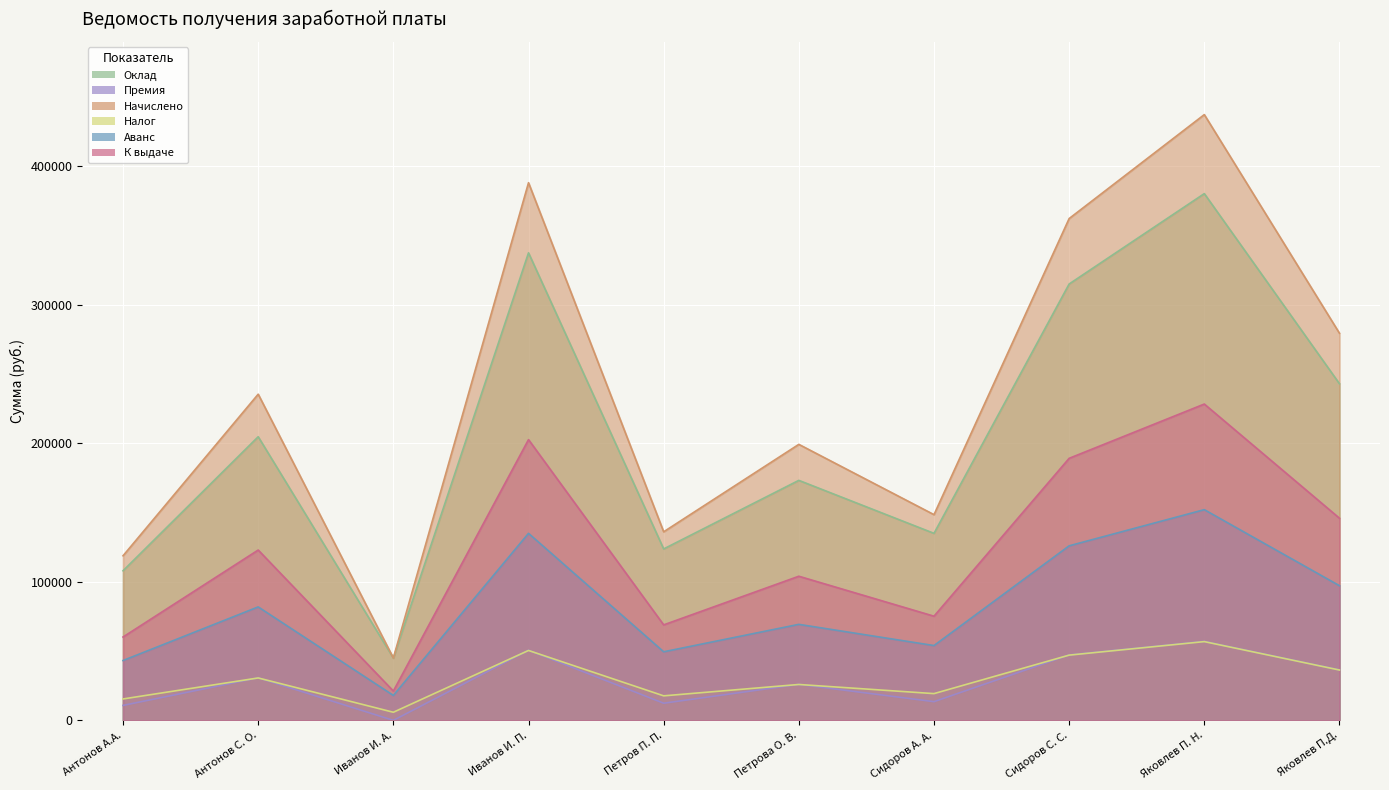

Which category has the highest value in the Премия series?

Яковлев П. Н.